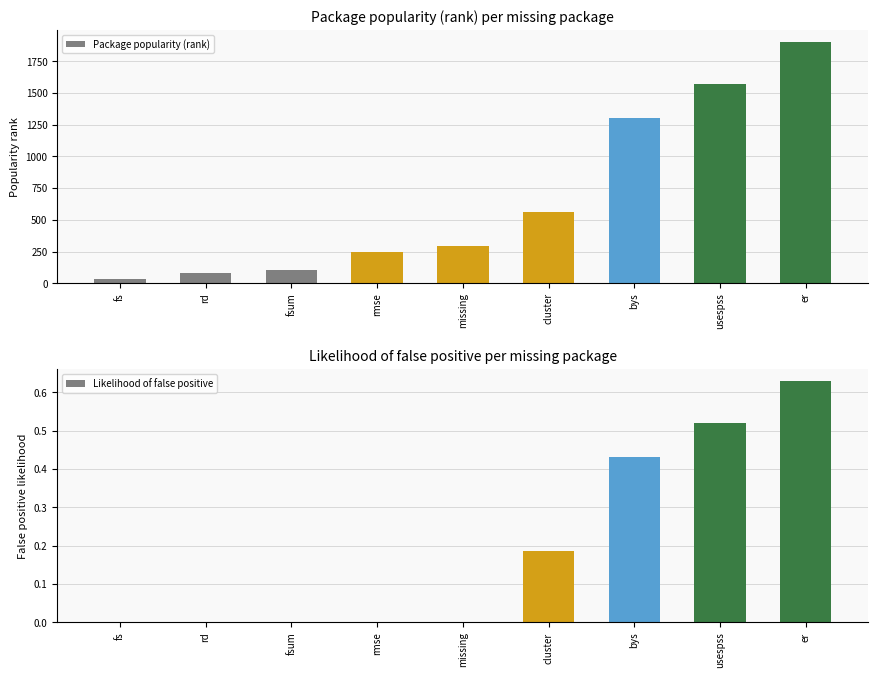

How many positive values does the Likelihood of false positive series have?

4